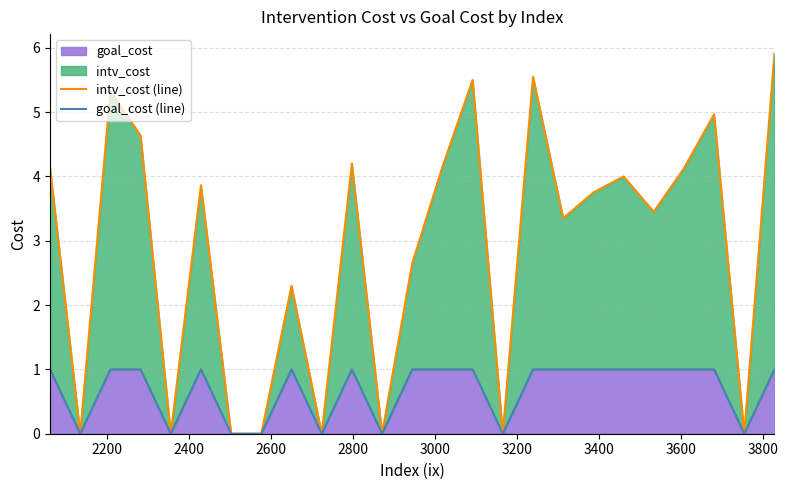

Which series has the largest total across all categories?

intv_cost (line)